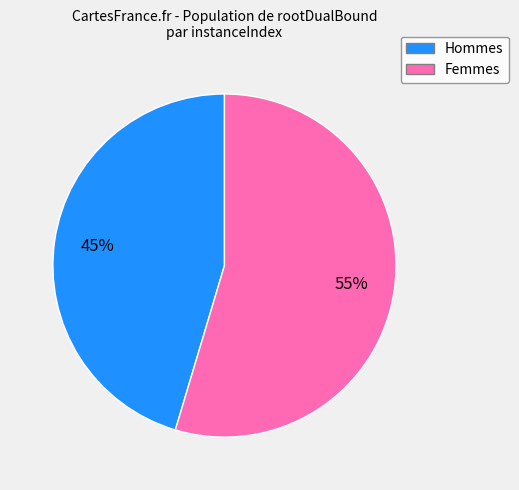

To the nearest percent, what is the average slice percentage?

50%